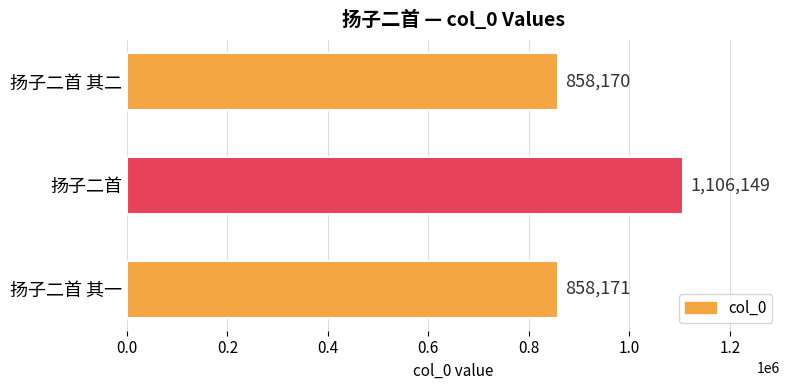

Reading top to bottom, what are all the values shown in this chart?

858170	1106149	858171